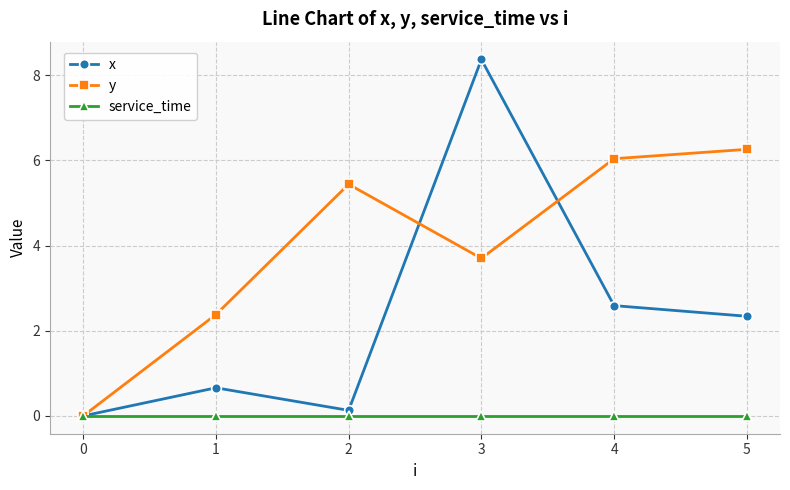

List the series in order of their peak value, lowest first.

service_time, y, x